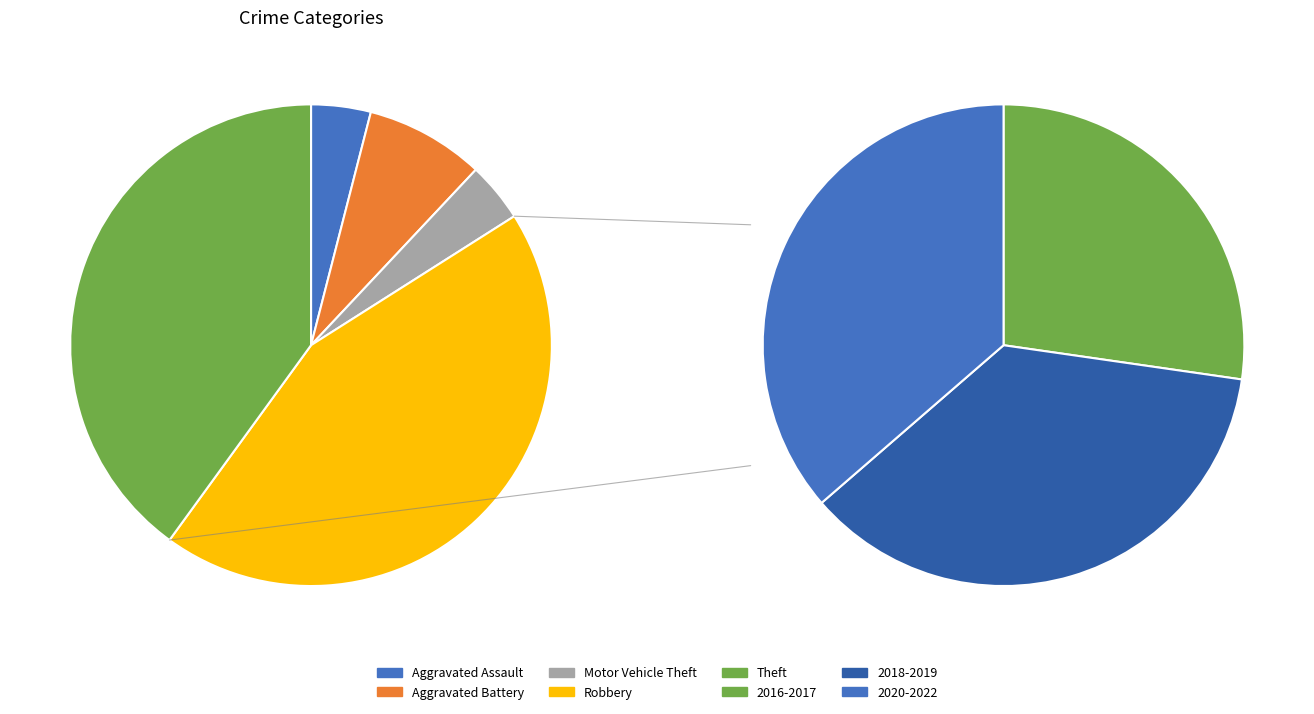

What percentage is the Aggravated Assault slice, to the nearest percent?

4%